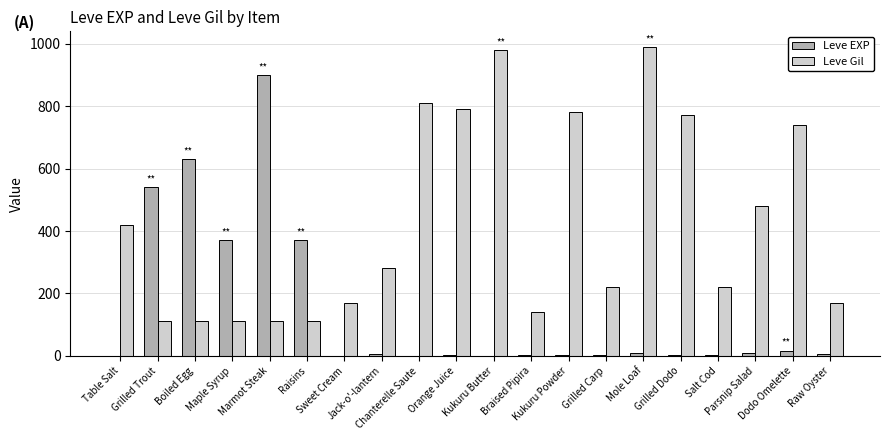

What is the sum of all Leve EXP values?

2881